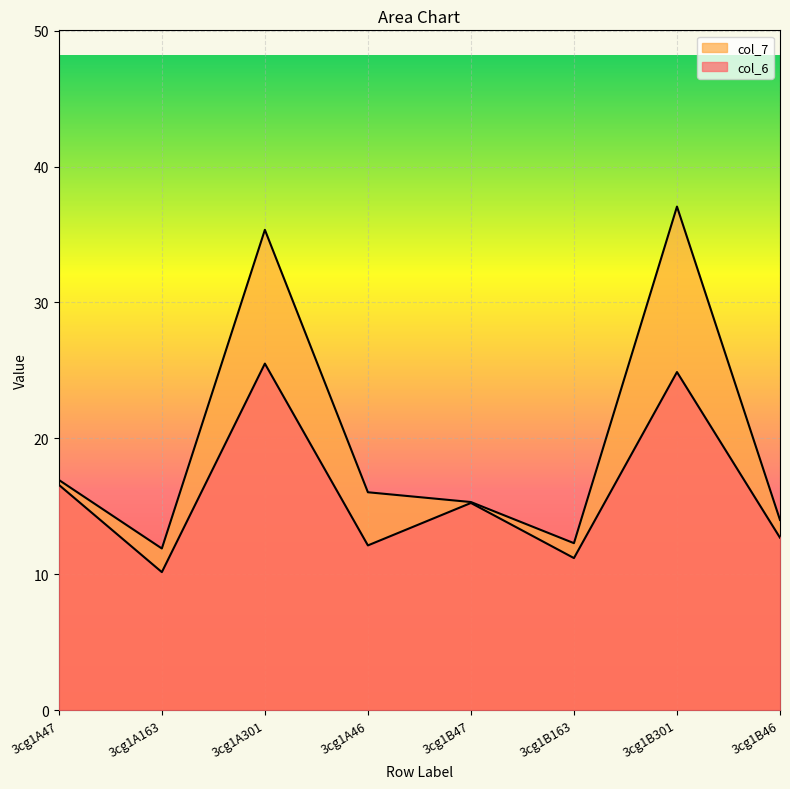

True or false: col_6 and col_7 cross at least once.

False